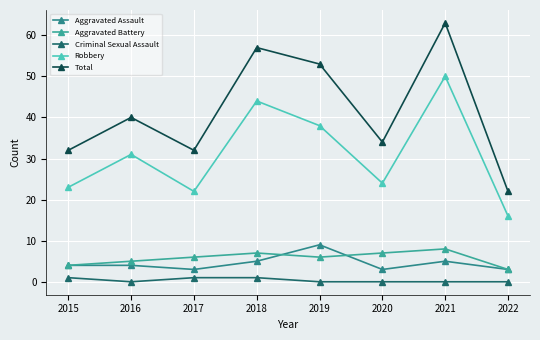

At 2016, list the series in order from largest to smallest.

Total, Robbery, Aggravated Battery, Aggravated Assault, Criminal Sexual Assault